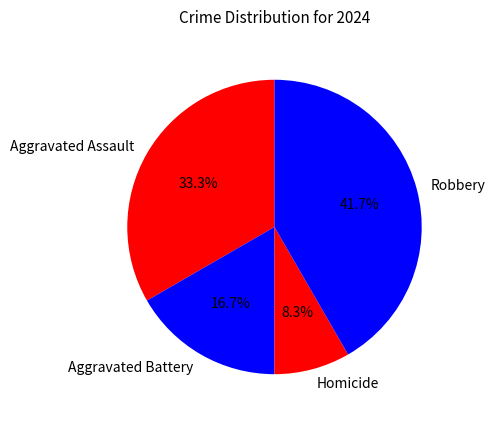

What is the ratio of the value at Aggravated Assault to the value at Homicide?

4.0